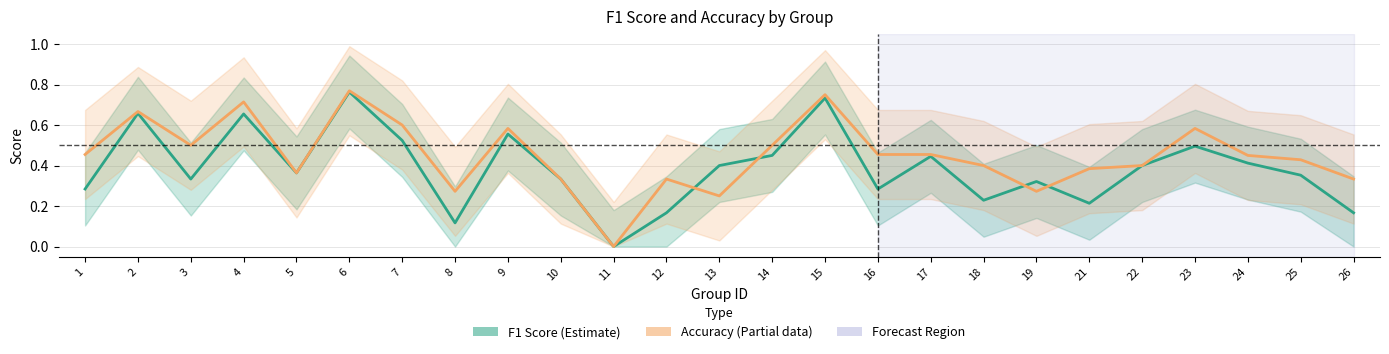

The value of F1 Score (Estimate) at 25 is 0.2. True or false?

False